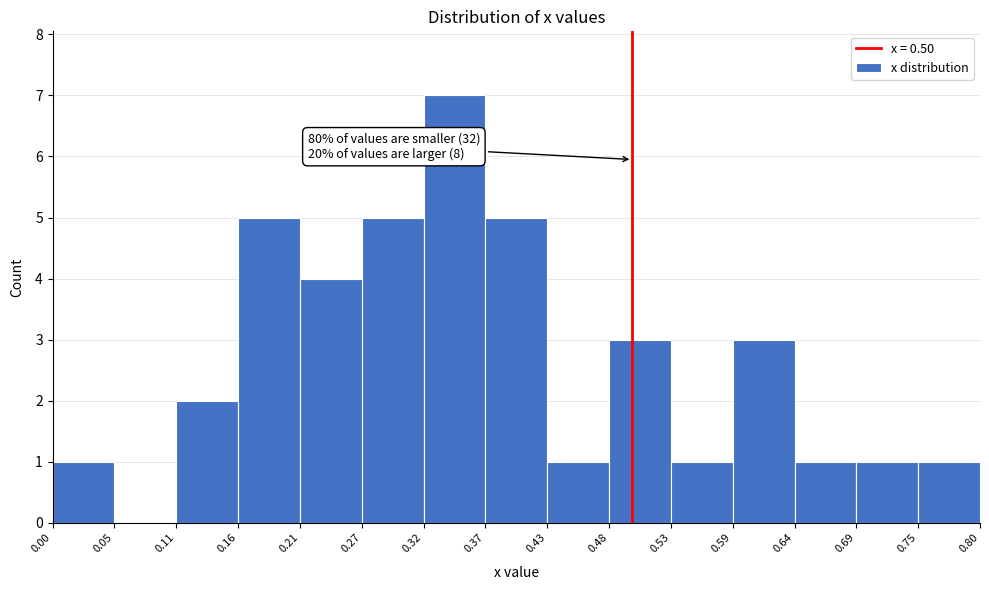

Over which range of the x-axis is the bar tallest?

0.32 to 0.37